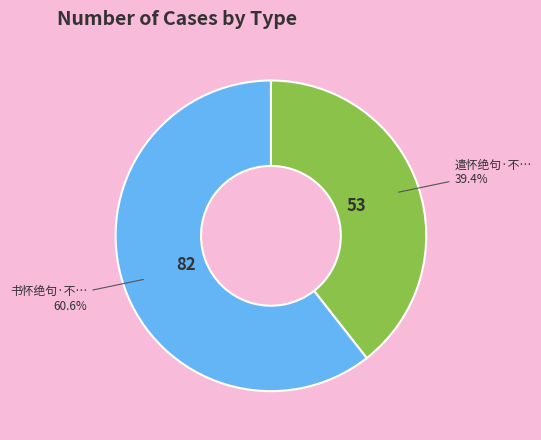

Is there a majority slice in this chart?

Yes